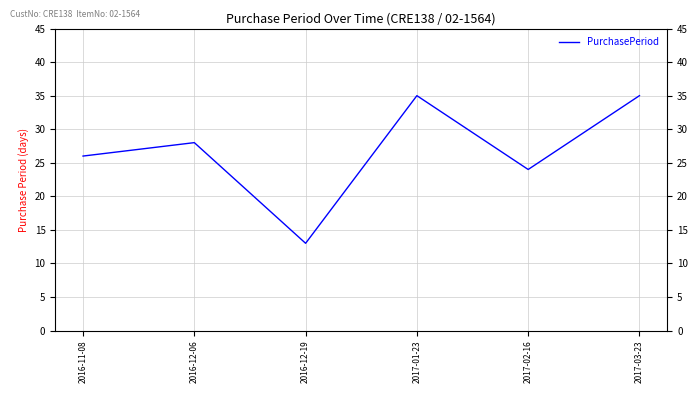

What is the approximate value at 2016-12-19?

13